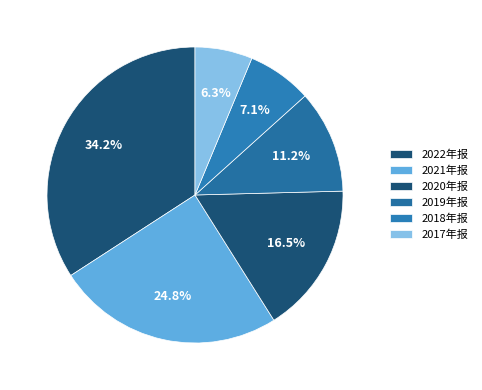

To the nearest percent, what is the average slice percentage?

17%